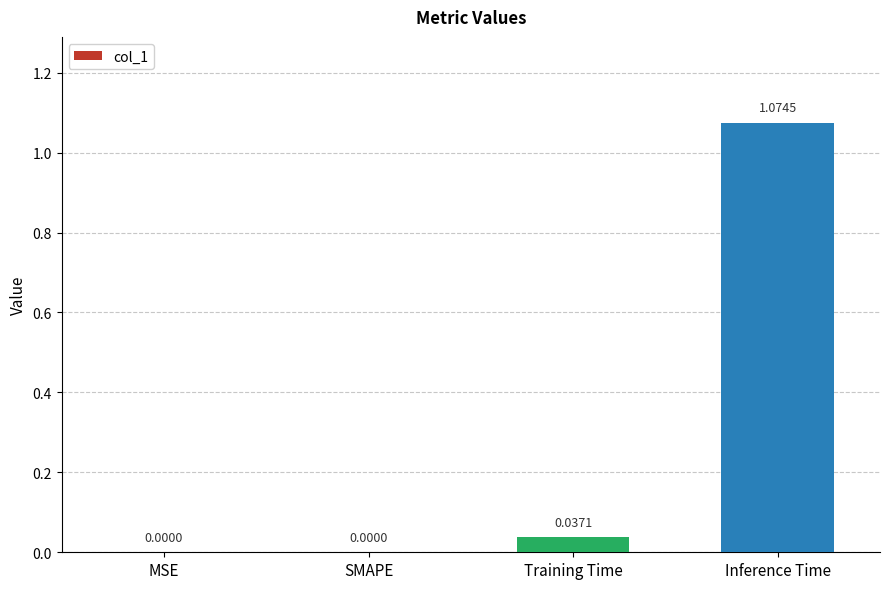

What is the change in value from SMAPE to Inference Time?

+1.1